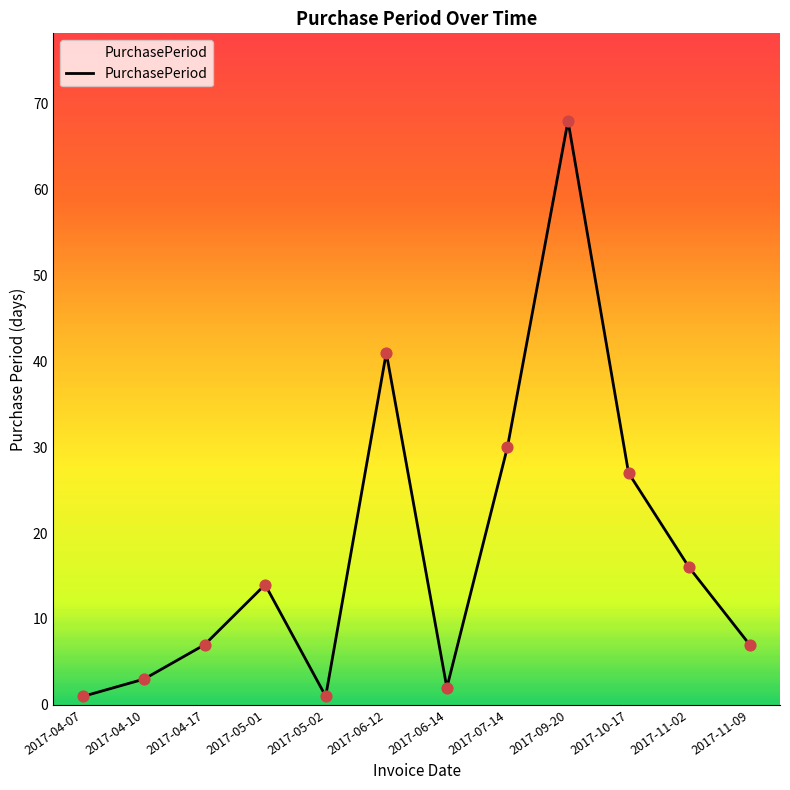

Which has a higher value, 2017-05-02 or 2017-10-17?

2017-10-17